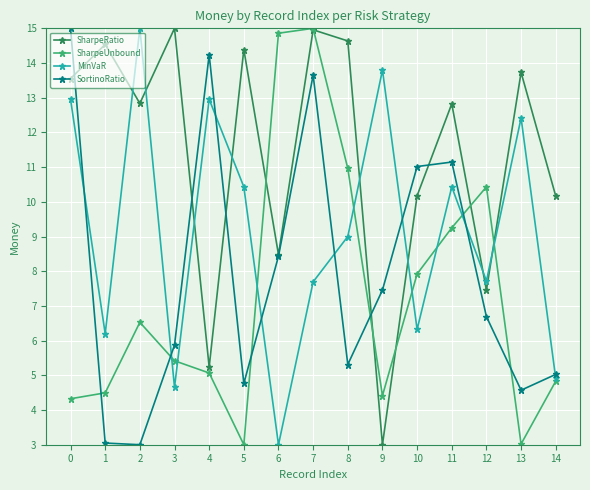

How many interior local peaks does the SharpeUnbound series have?

3